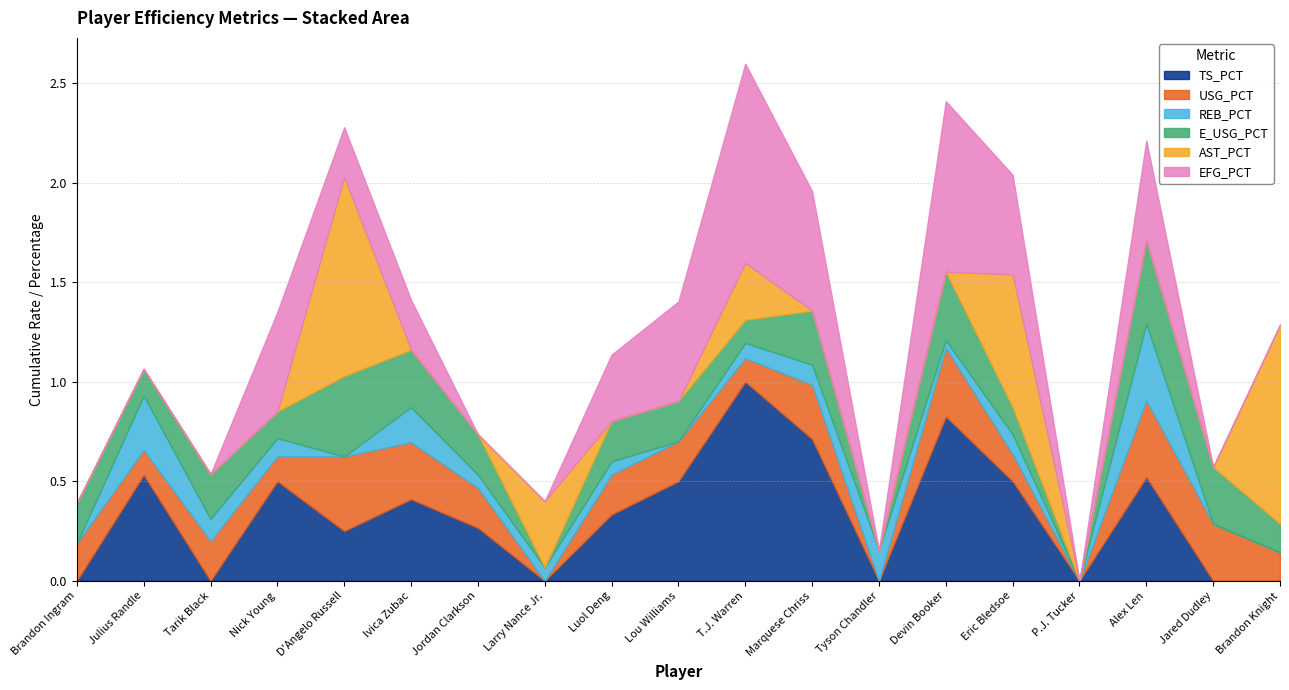

True or false: EFG_PCT and AST_PCT cross at least once.

True